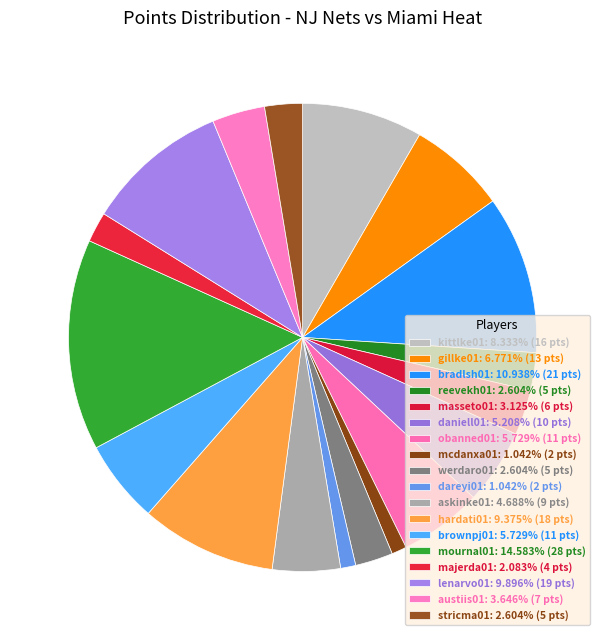

Do obanned01 and lenarvo01 together represent more than half of the pie?

No